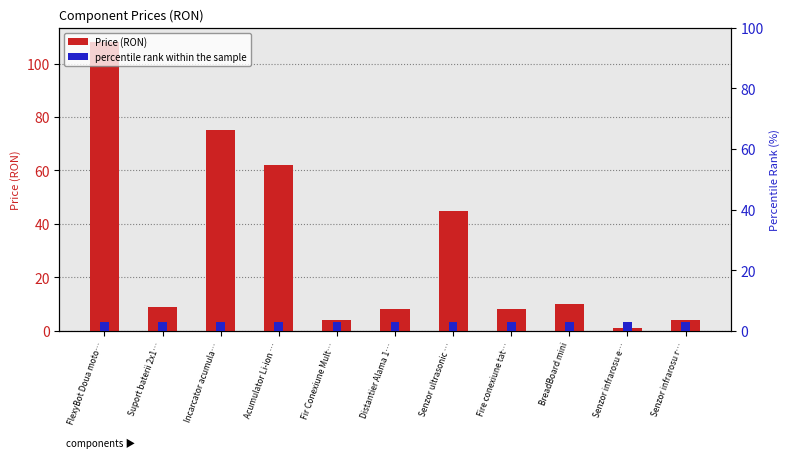

Rank the series at Senzor infrarosu r… from highest to lowest value.

Price (RON), percentile rank within the sample